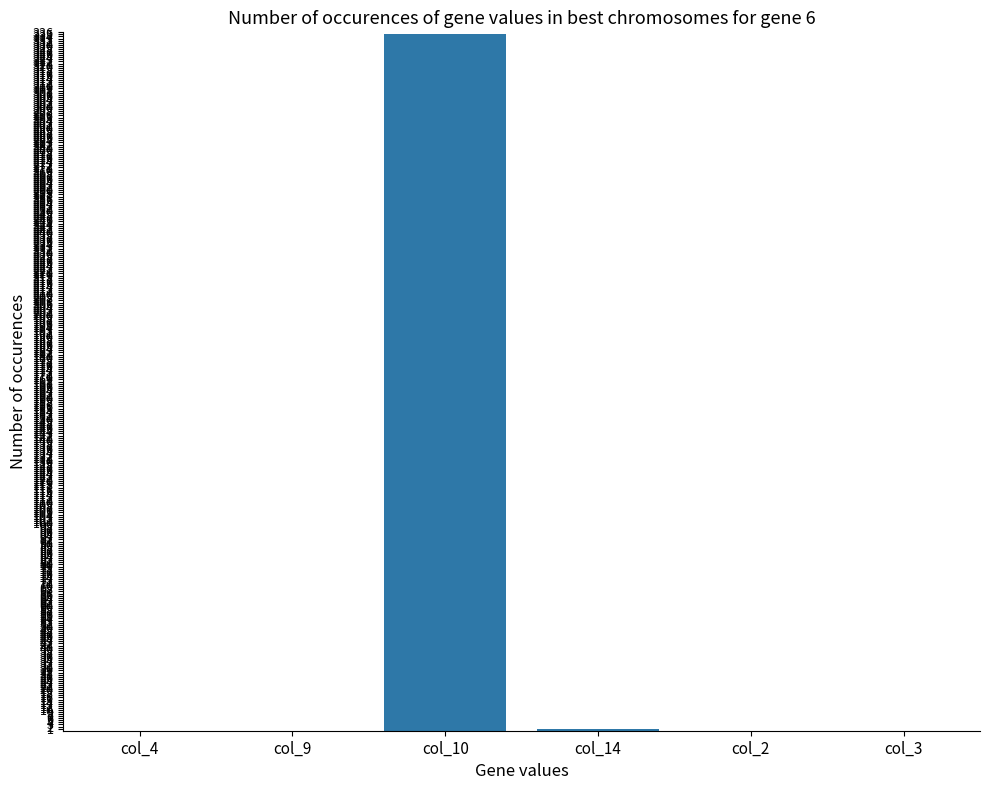

At which category does the chart reach its peak across all series?

col_10